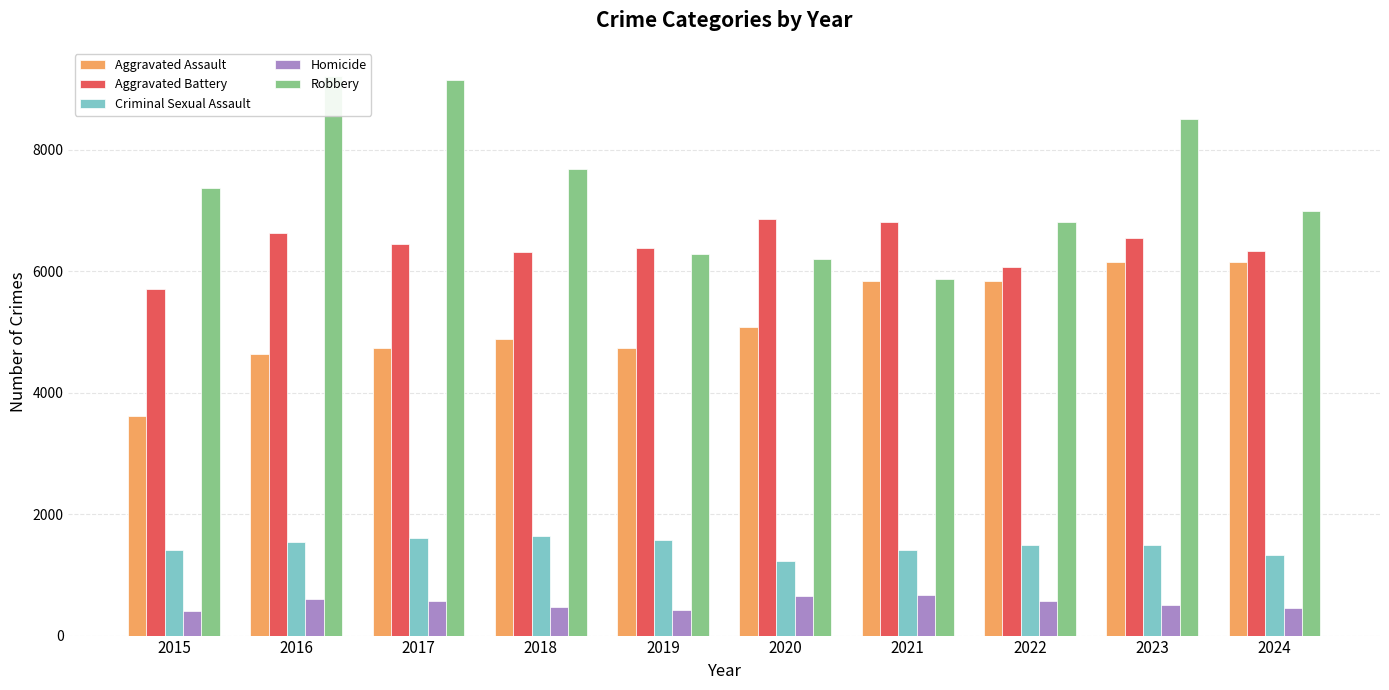

The Homicide series shows 675 at 2019. True or false?

False